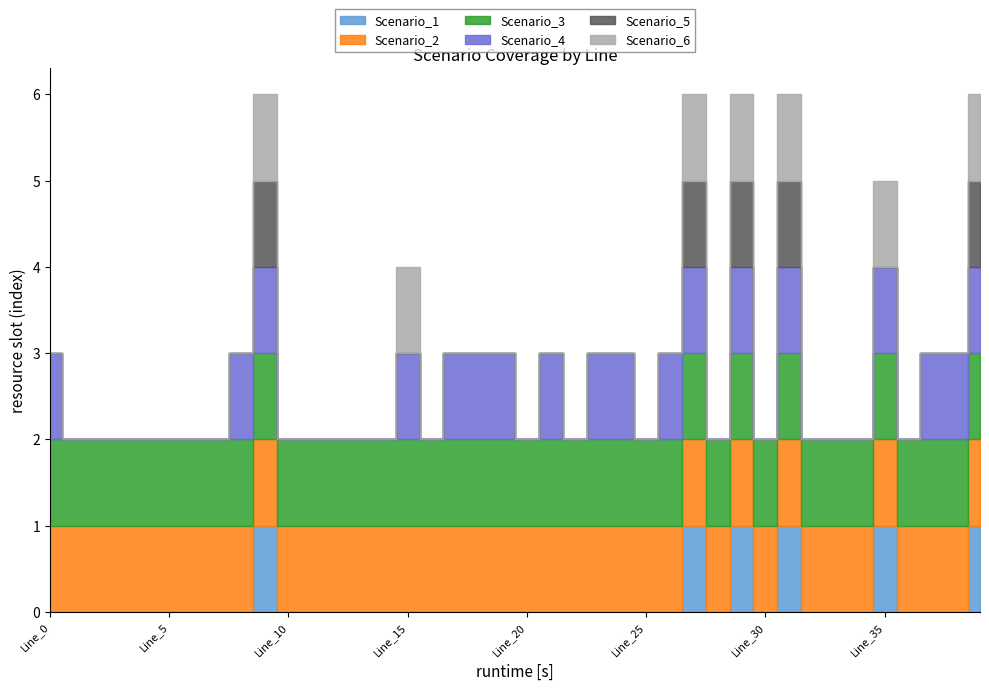

True or false: Scenario_5 has more than 2 points higher than both neighbors.

True